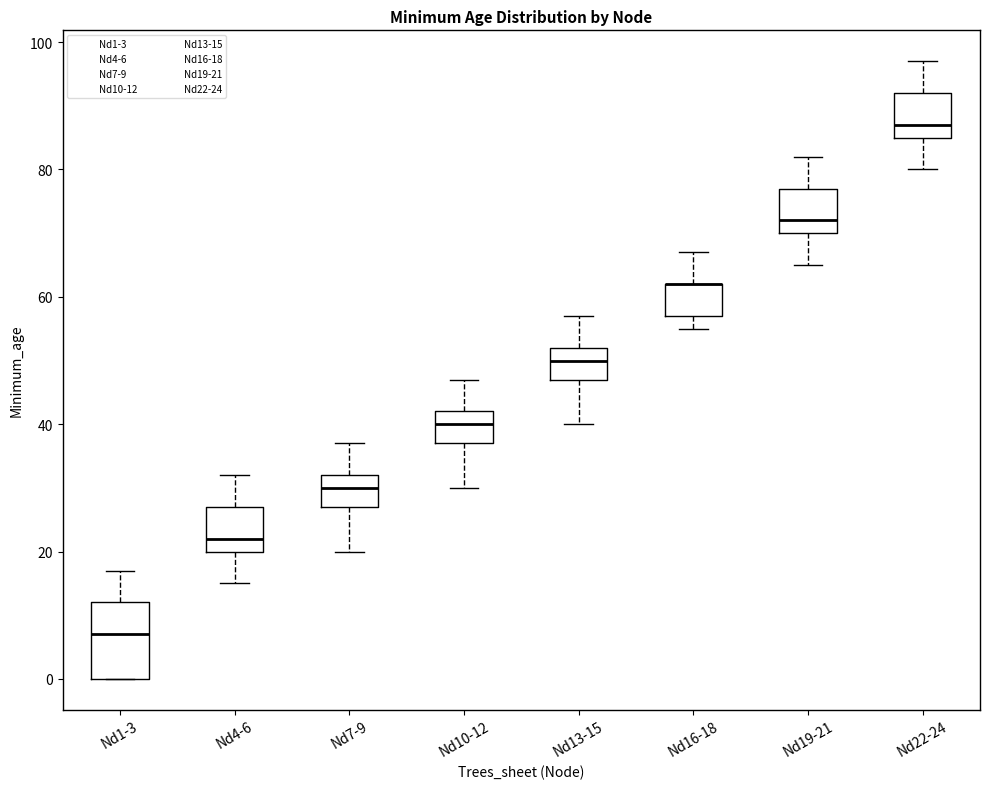

Where does the median line of the box for Nd13-15 sit on the y-axis? The values are not printed on the chart, so give them approximately, as read against the axis.

50